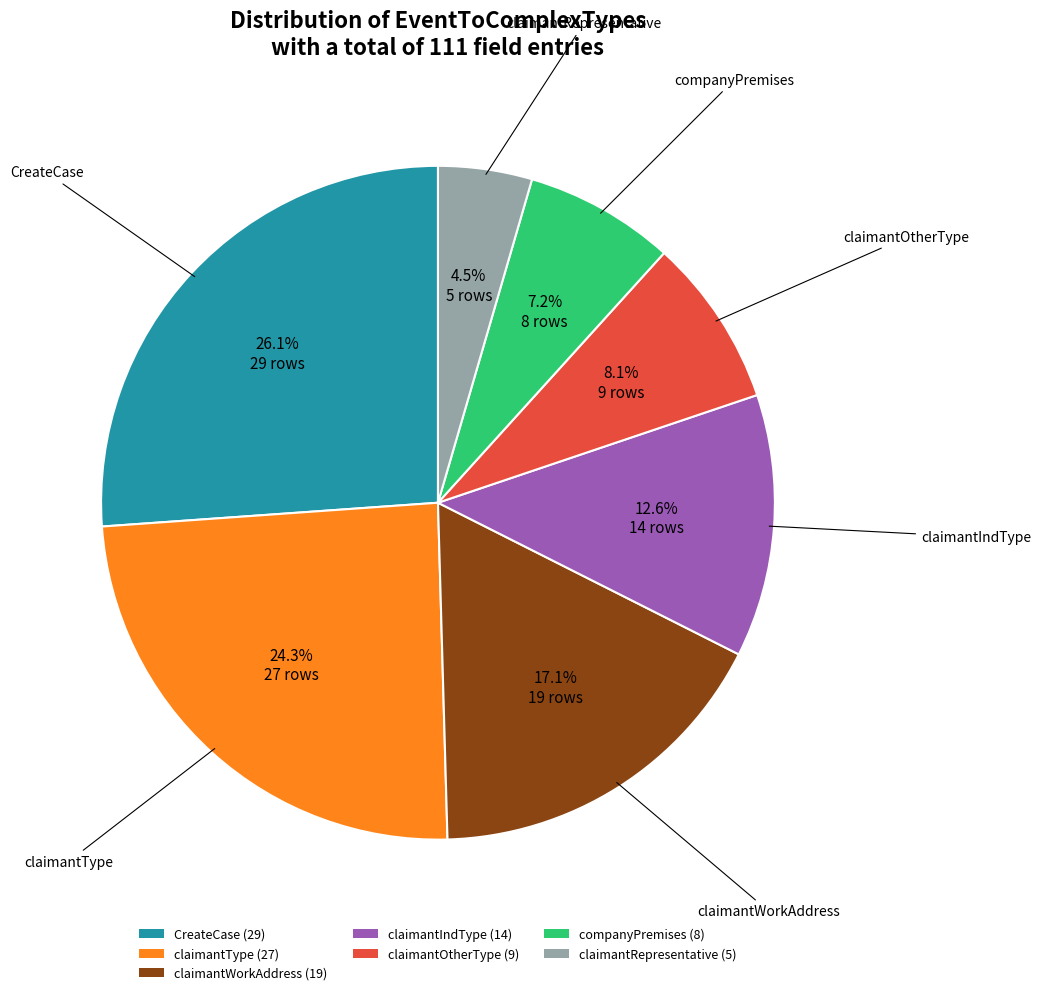

Between claimantWorkAddress and claimantRepresentative, which is larger?

claimantWorkAddress